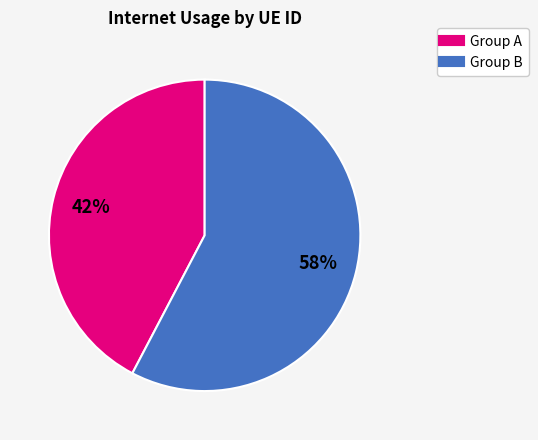

To the nearest percent, what is the average slice percentage?

50%